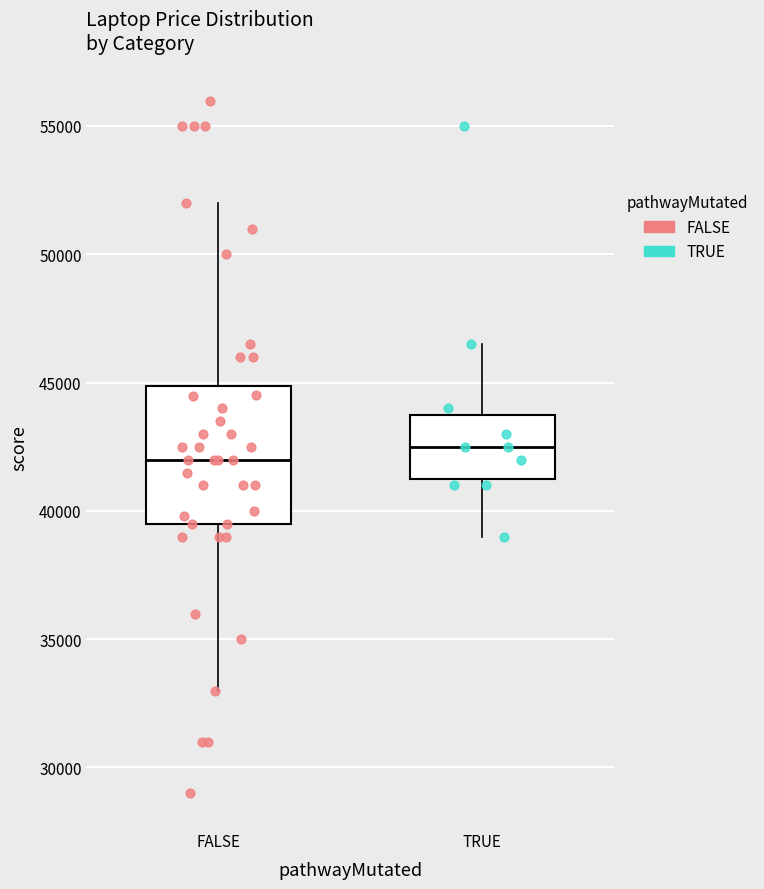

Which box's median line is the lowest?

FALSE